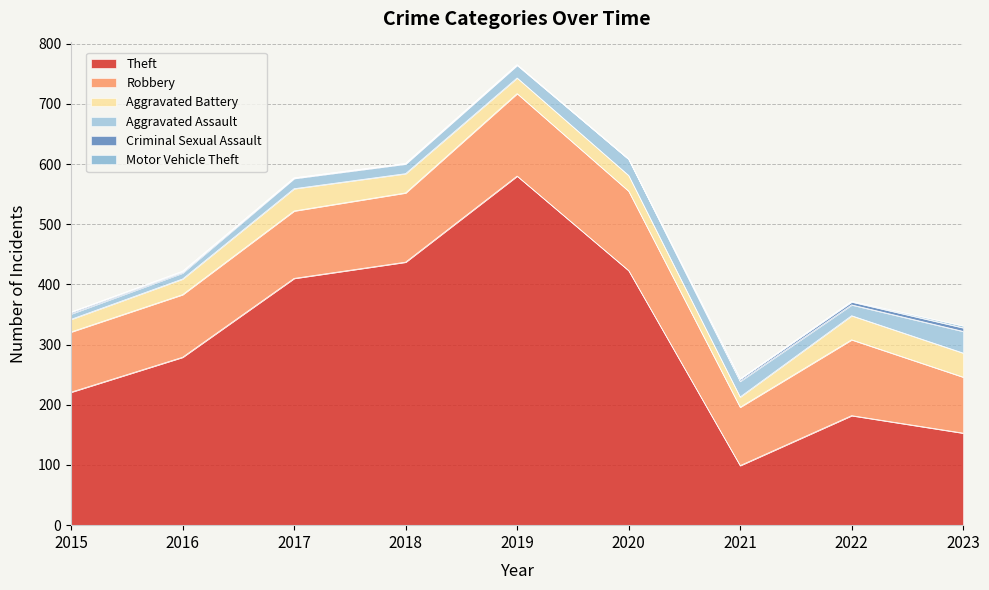

Which series changed the most between 2019 and 2021?

Theft